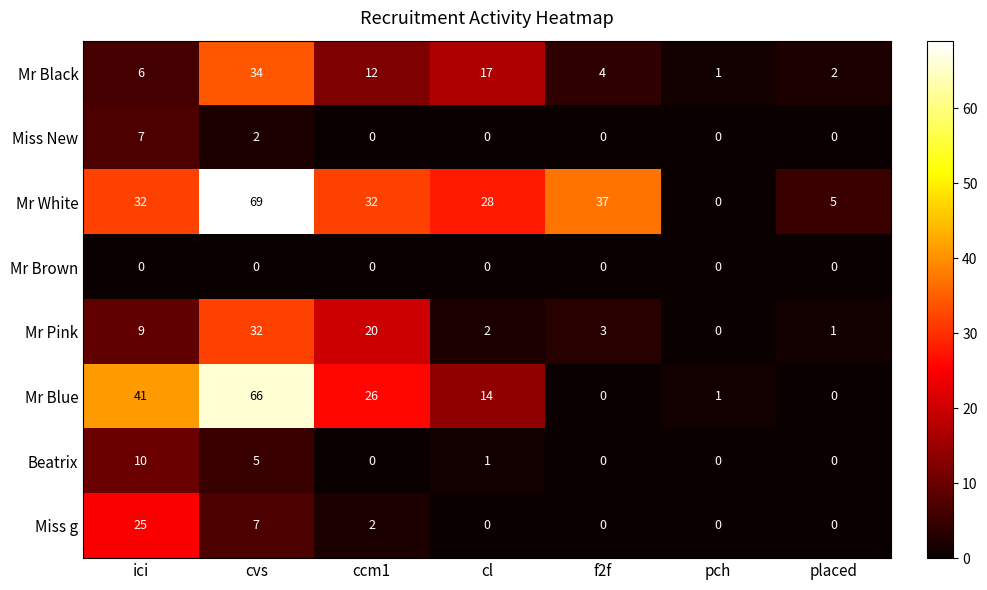

List the series in order of their peak value, lowest first.

Mr Brown, Miss New, Beatrix, Miss g, Mr Pink, Mr Black, Mr Blue, Mr White